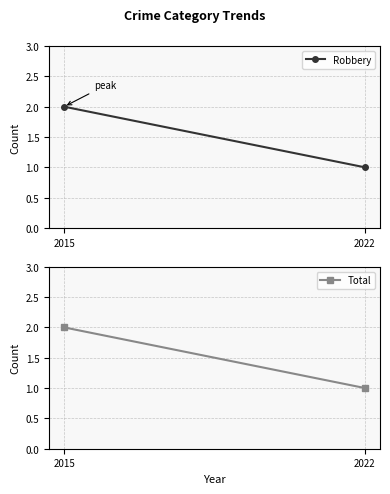

Count the Total values in the range 1 to 2.

2